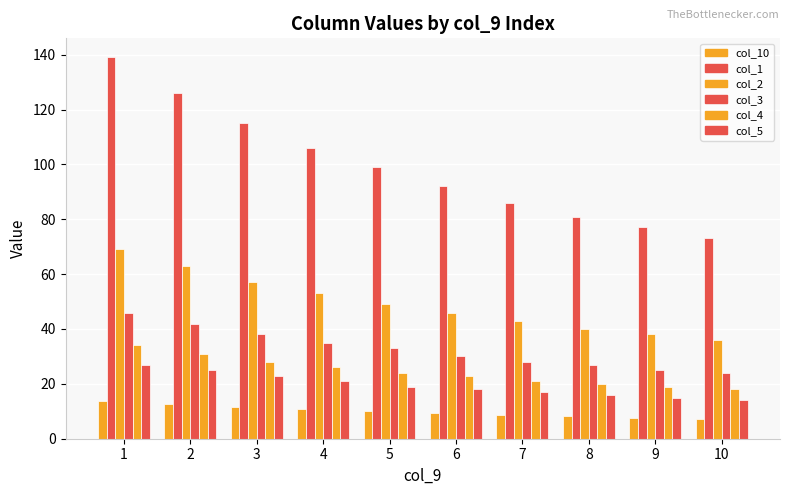

How many groups of bars are there?

10